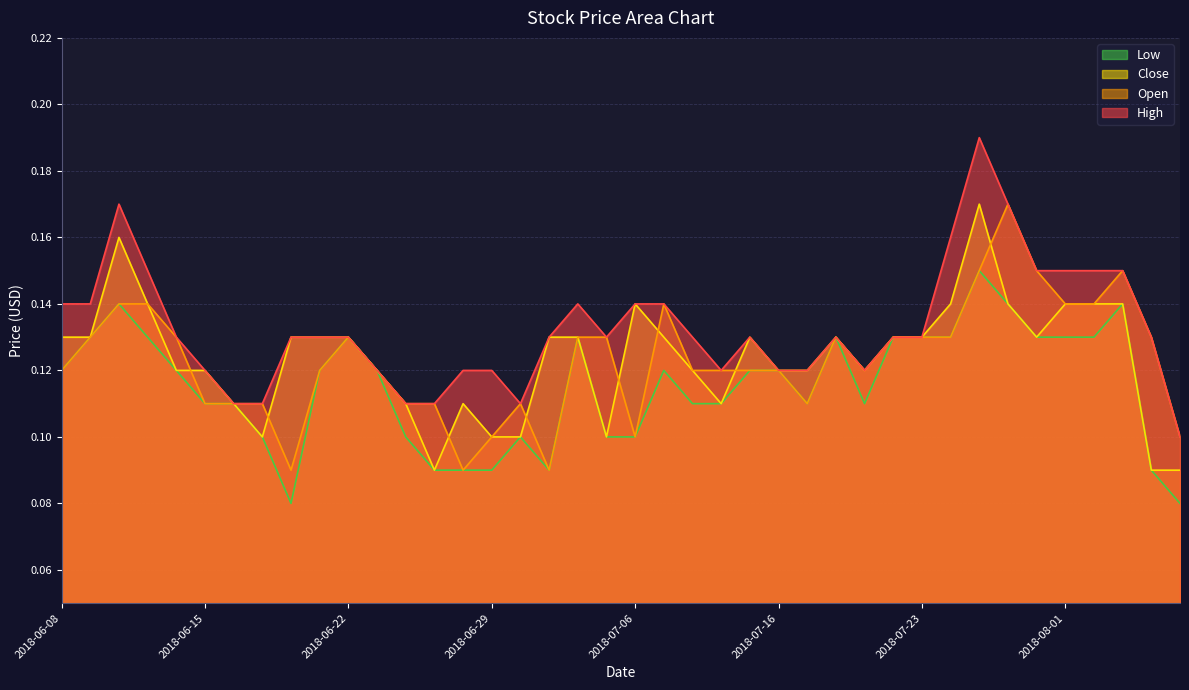

How many lines are shown in the chart?

4